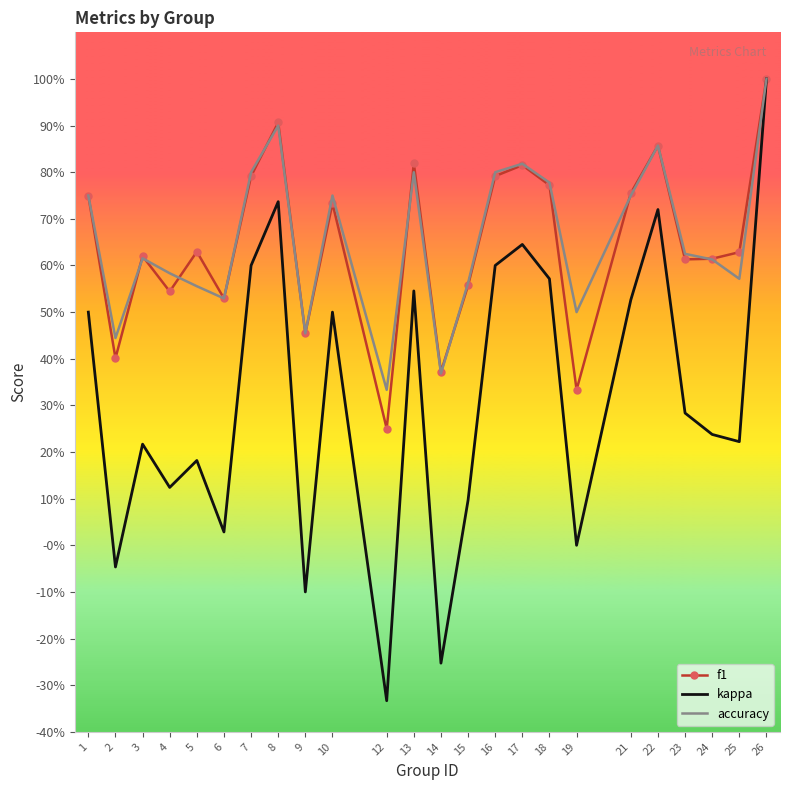

Which category has the highest value across all series?

26